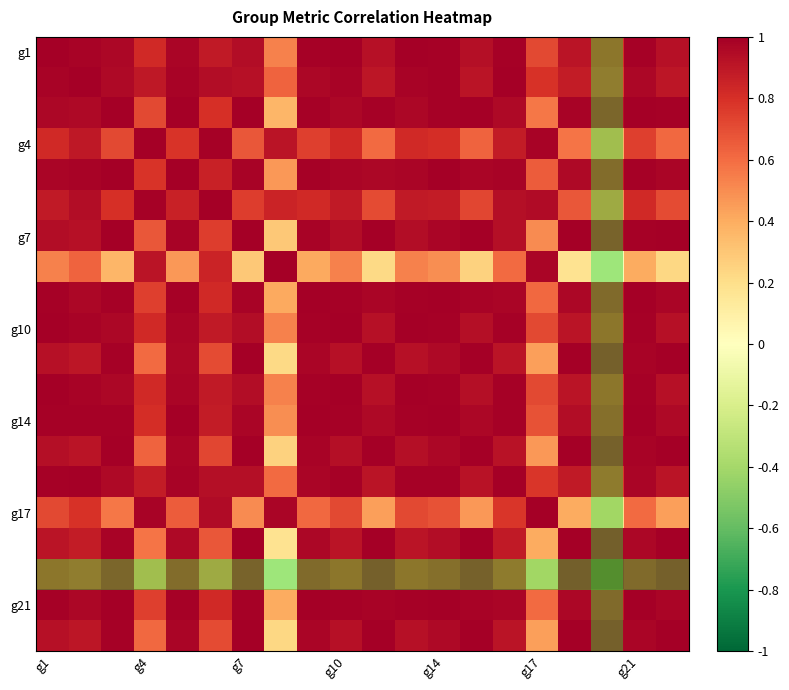

How many categories are shown in the chart?

20